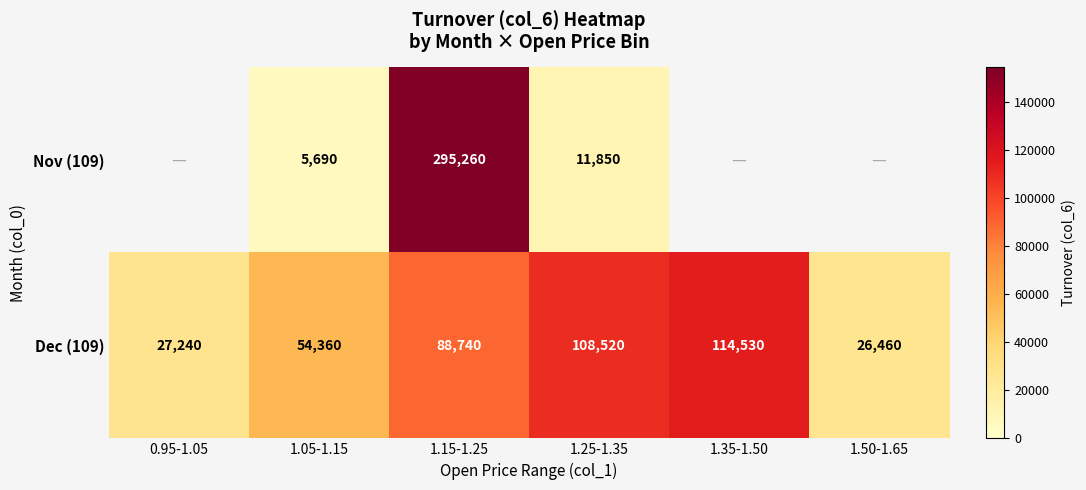

What is the maximum value for Dec (109)?

114530